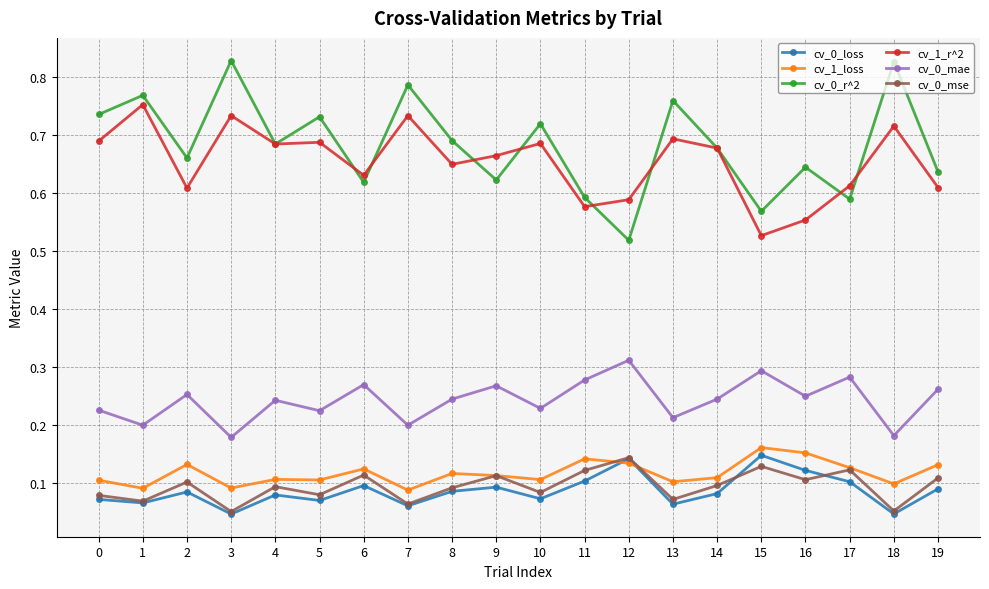

At how many categories does at least one series exceed 0?

20